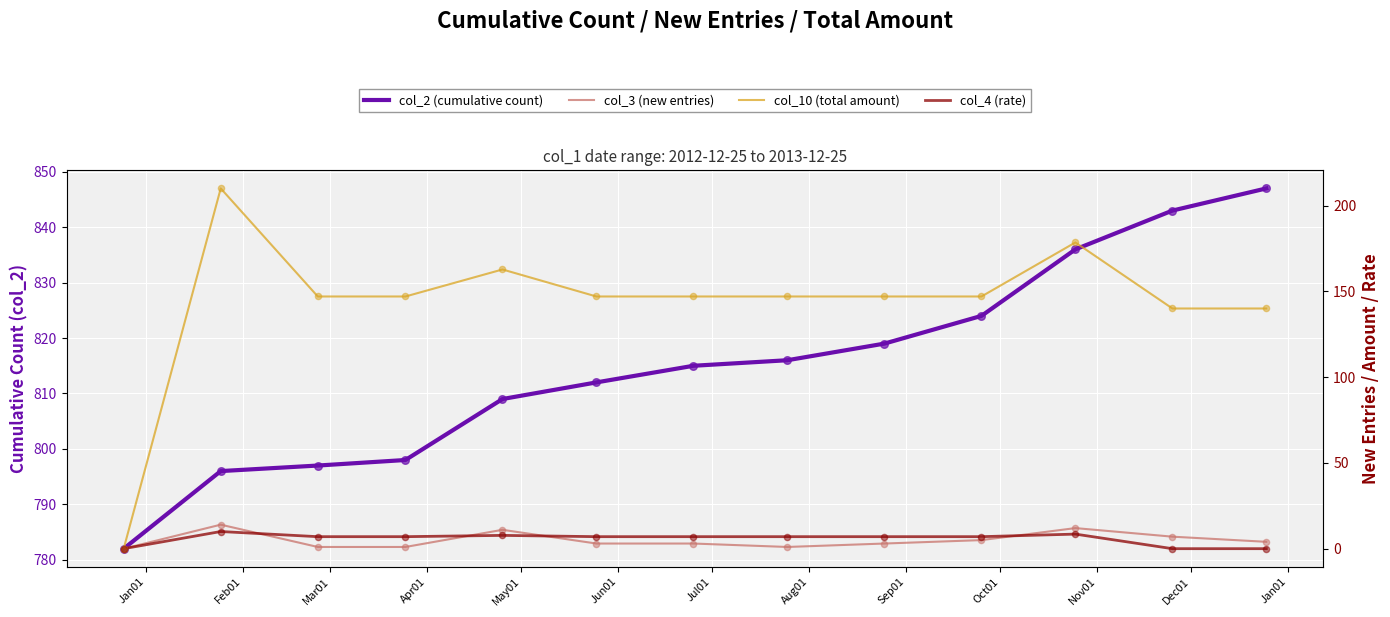

Which series has the largest Y range (max minus min)?

col_10 (total amount)